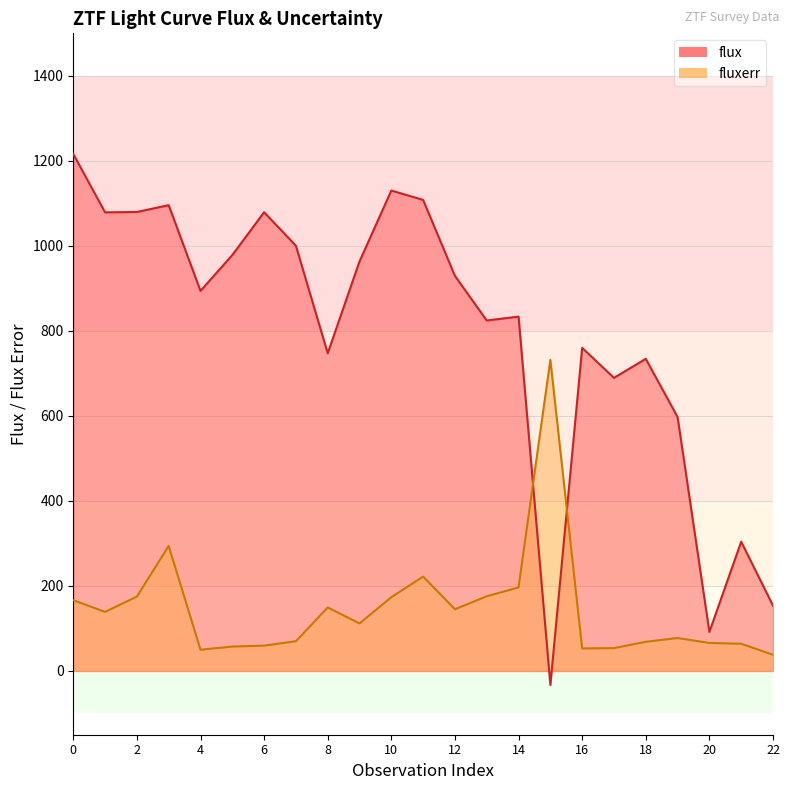

Between 7 and 13, which is larger?

7